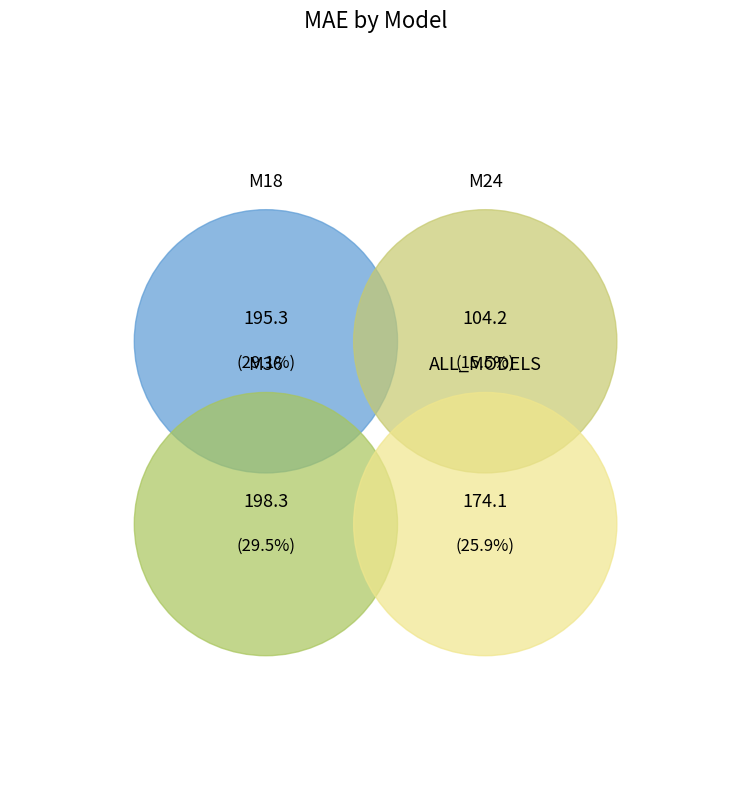

To the nearest percent, what is the average slice percentage?

25%